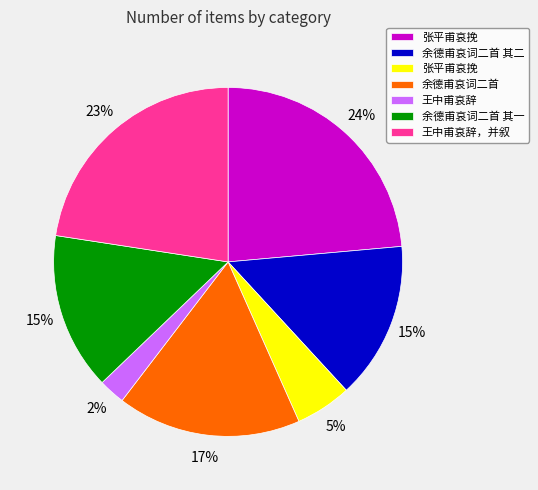

Is there a majority slice in this chart?

No